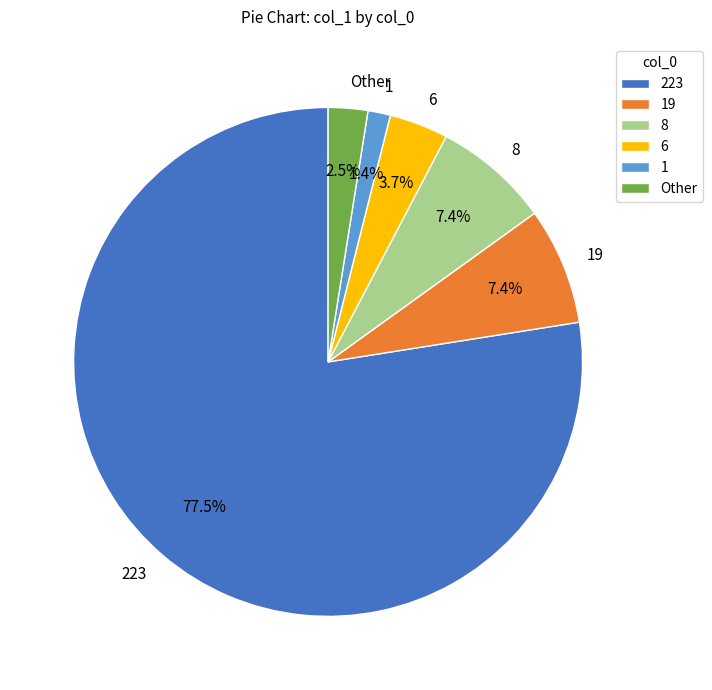

What is the majority slice?

223